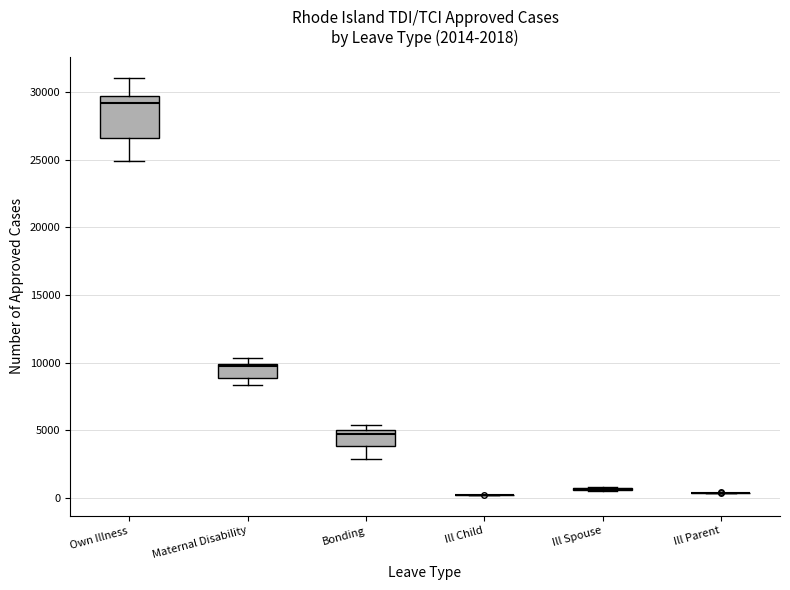

Which box is the tallest, from its lower edge to its upper edge?

Own Illness